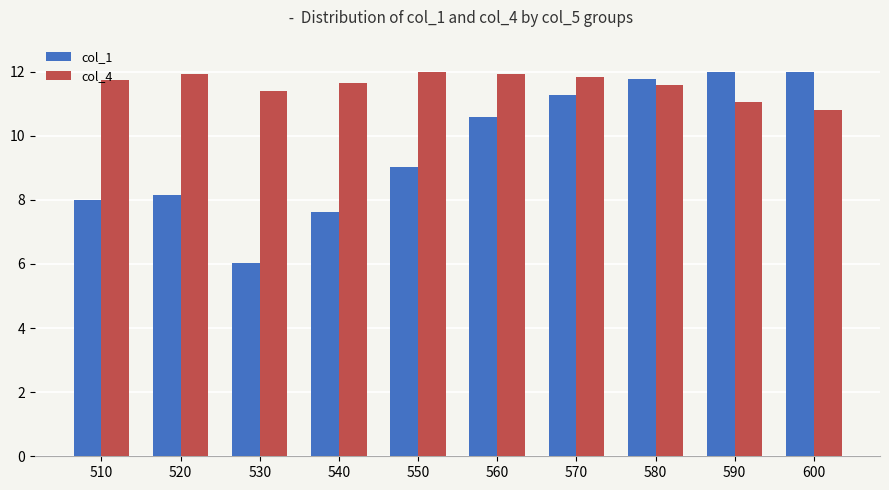

At which category is the sum across all series the highest?

580